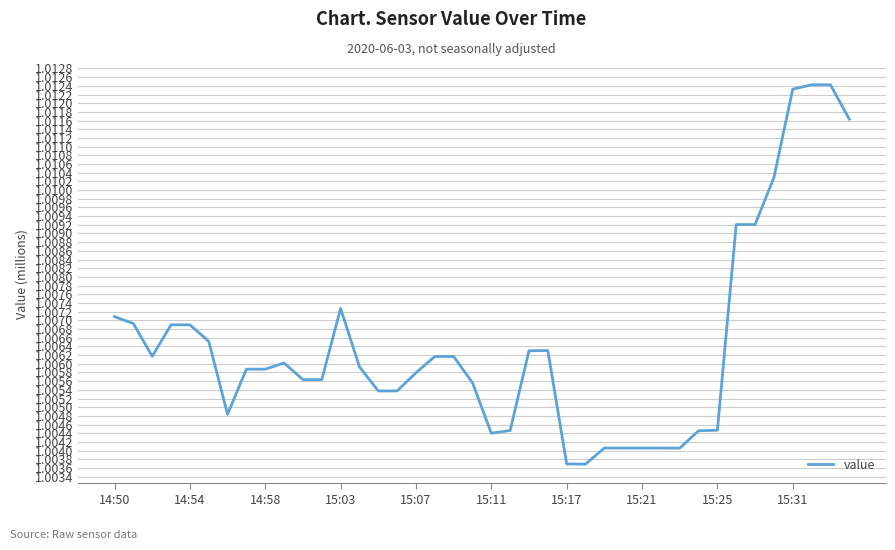

The value at 14:54 is 1.4. True or false?

False